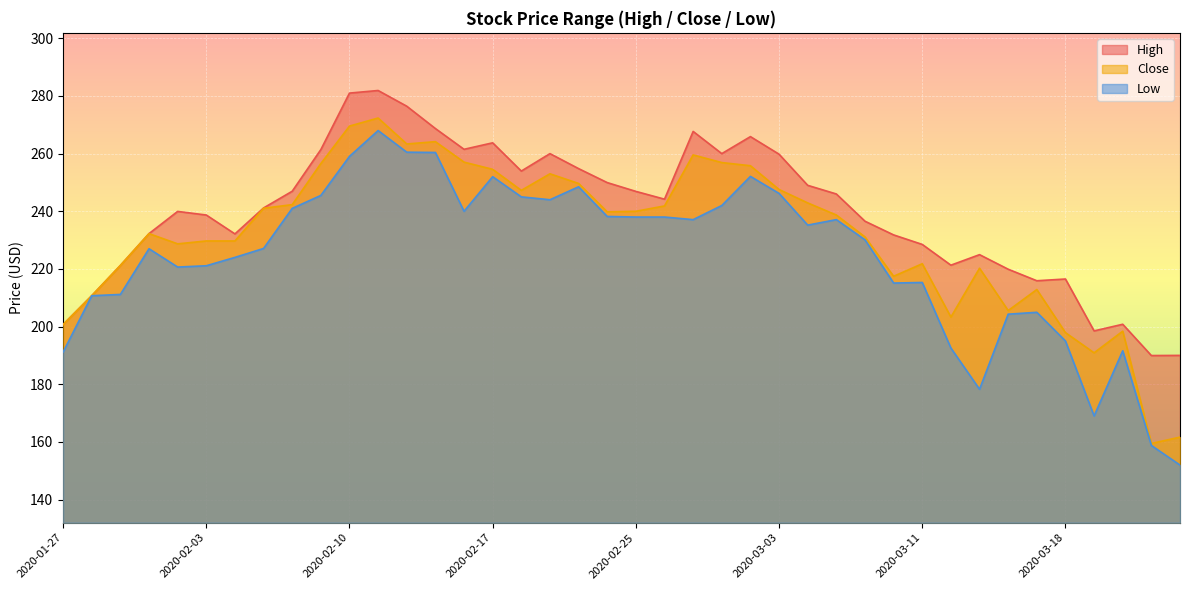

Reading left to right, what are all the values shown in this chart?

High: 200.7	210.7	221.2	232.2	239.9	238.7	232.1	241.1	246.9	261.4	281.0	281.9	276.5	268.7	261.5	263.8	253.9	260.0	254.8	249.9	246.9	244.2	267.7	260.0	265.9	259.8	249.0	246.0	236.6	231.8	228.5	221.3	224.9	219.9	215.9	216.5	198.5	200.8	189.9	190.0
Low: 191.1	210.7	211.1	227.0	220.6	221.1	224.0	227.1	241.0	245.5	259.0	268.0	260.5	260.4	240.0	252.0	245.0	244.0	248.5	238.2	238.0	238.0	237.1	242.0	252.1	246.2	235.2	237.1	230.1	215.1	215.3	192.6	178.2	204.3	204.9	195.0	169.0	191.6	158.8	151.9
Close: 200.7	210.7	221.2	232.2	228.7	229.7	229.7	241.1	242.3	256.5	269.5	272.4	263.4	264.1	257.0	254.6	247.2	253.0	249.6	239.8	240.0	241.9	259.5	256.9	255.8	247.6	242.9	238.7	231.1	217.4	221.8	203.3	220.2	205.6	212.9	197.9	190.9	198.4	159.4	161.6